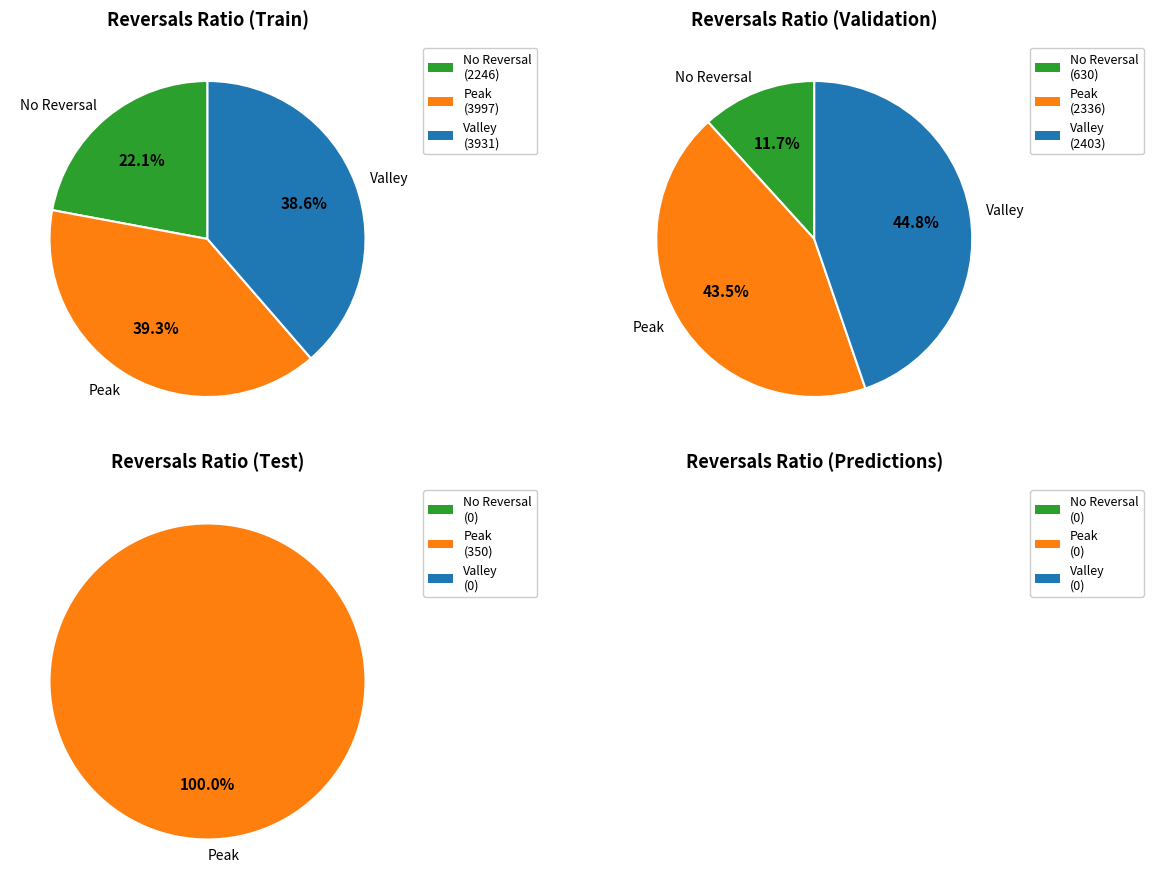

Is 1 the majority of the pie?

Yes